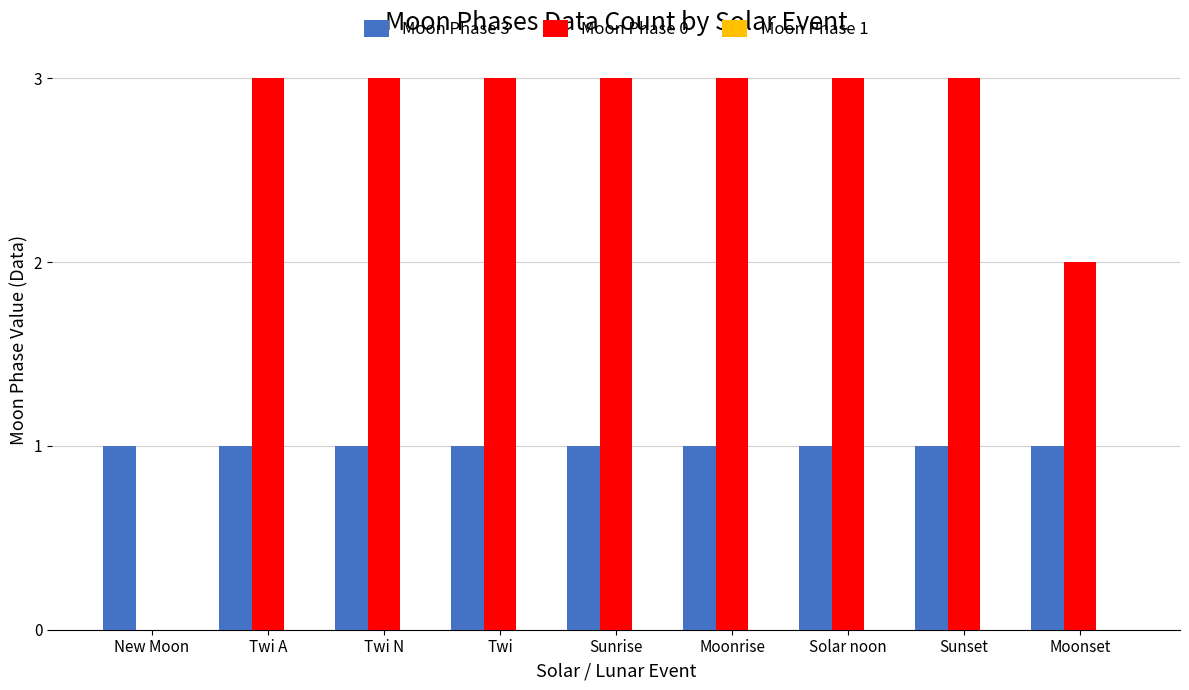

Which series changed the most between New Moon and Sunrise?

Moon Phase 0